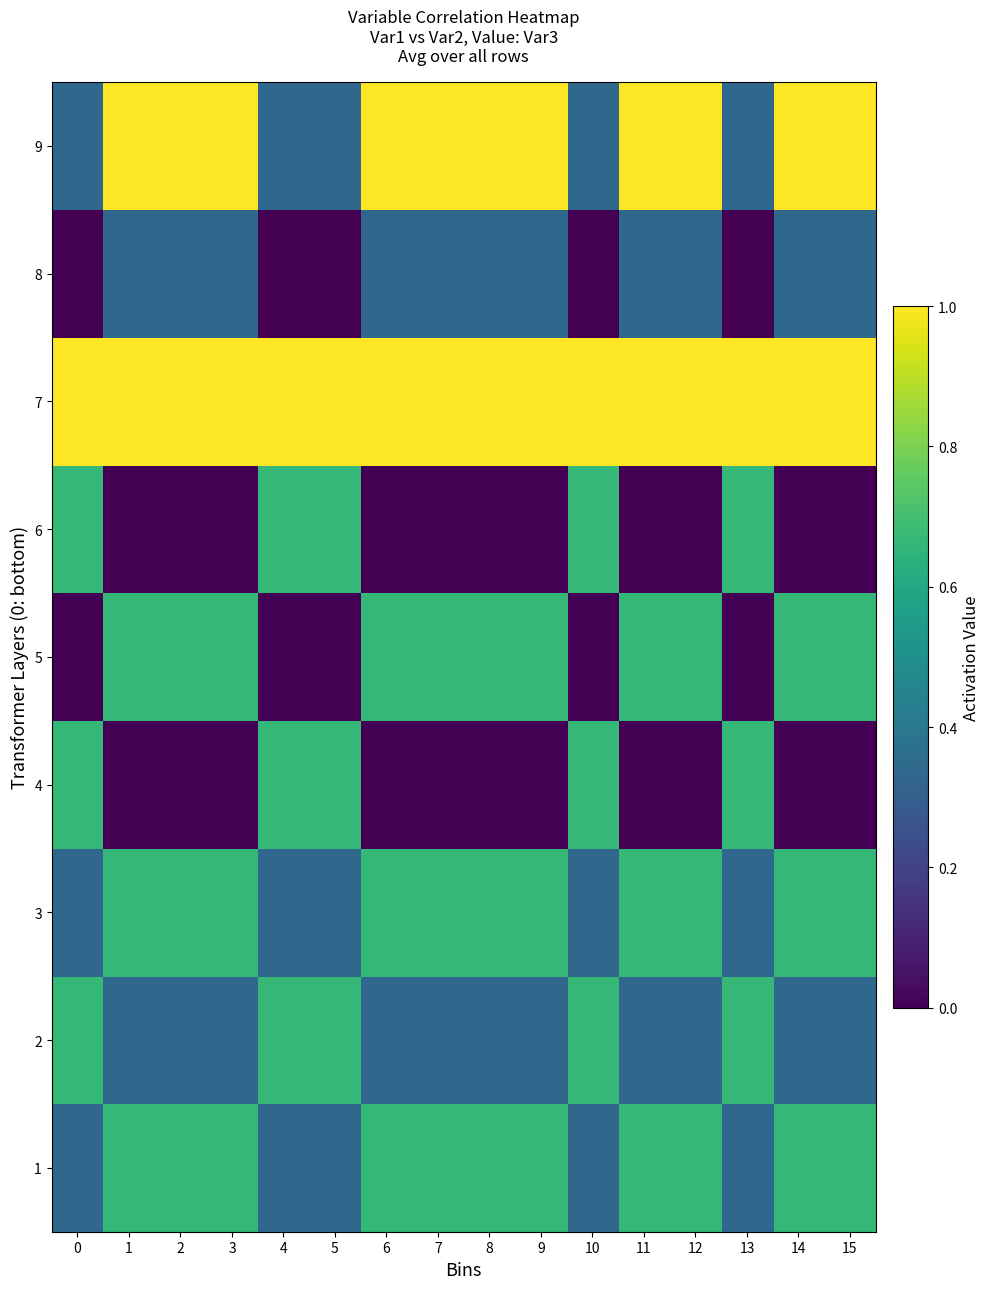

Which has a higher value, 11 or 10?

11